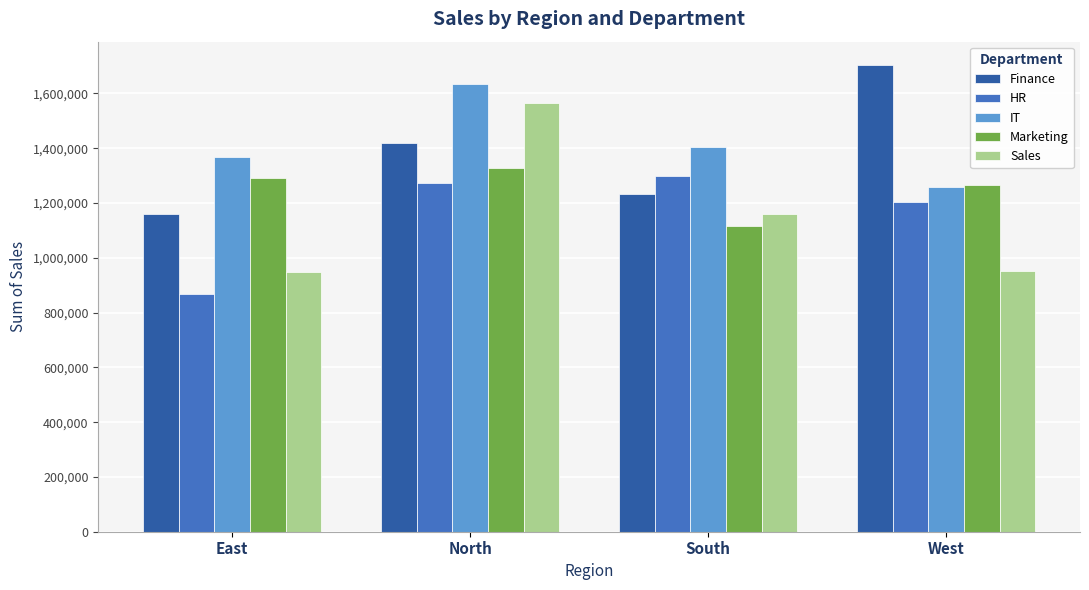

How many values in the Marketing series are below 1290845?

2